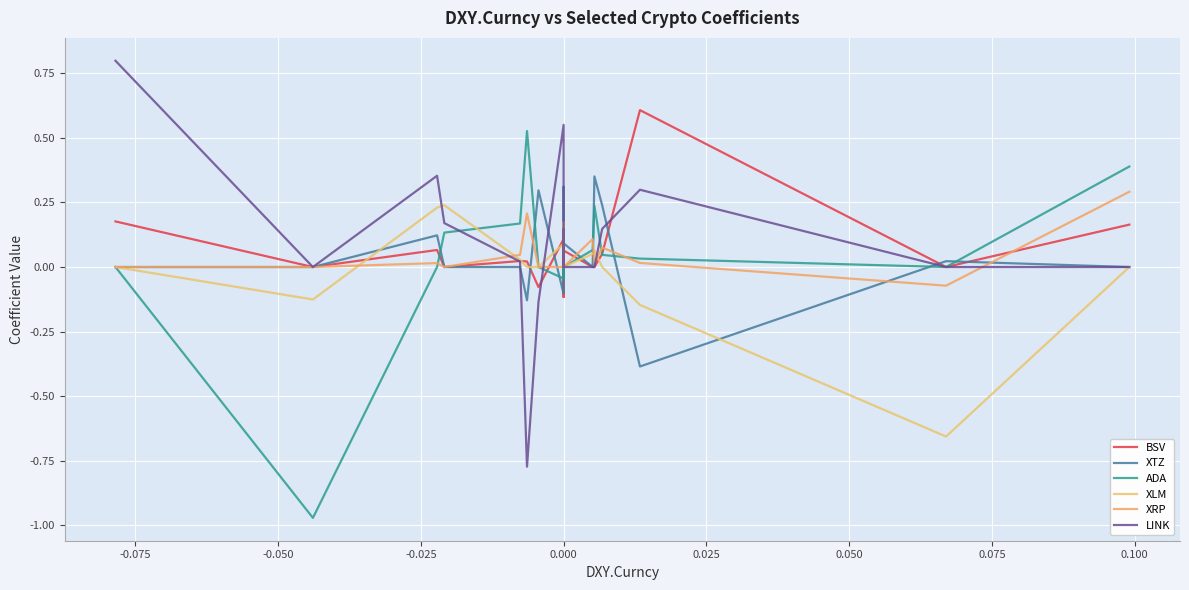

Which series has the widest spread of values?

LINK